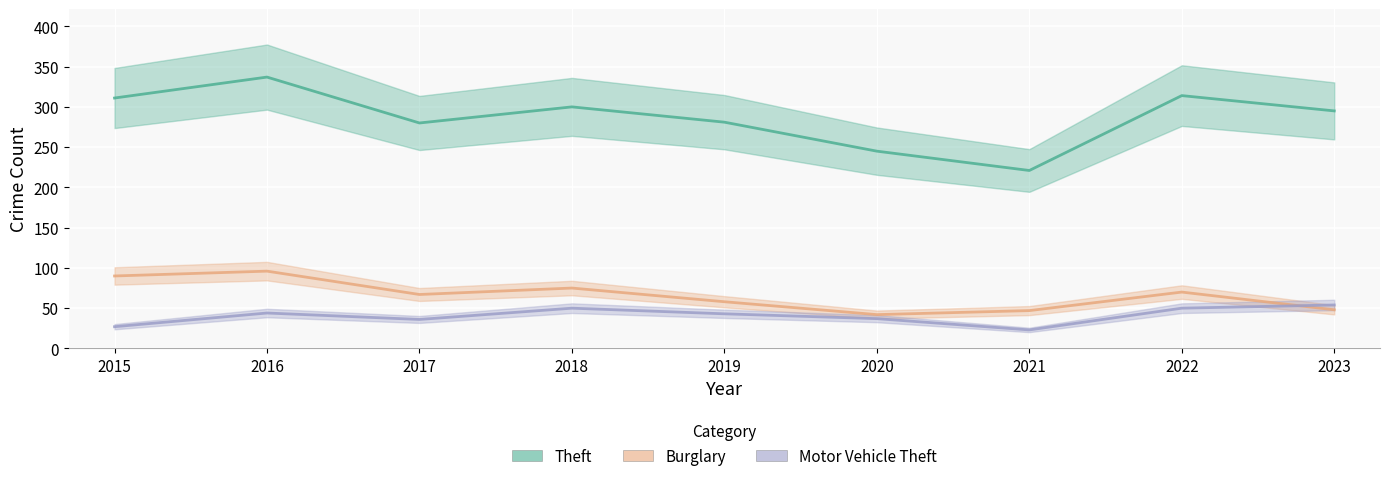

Where do Motor Vehicle Theft and Burglary first cross each other?

2022 and 2023